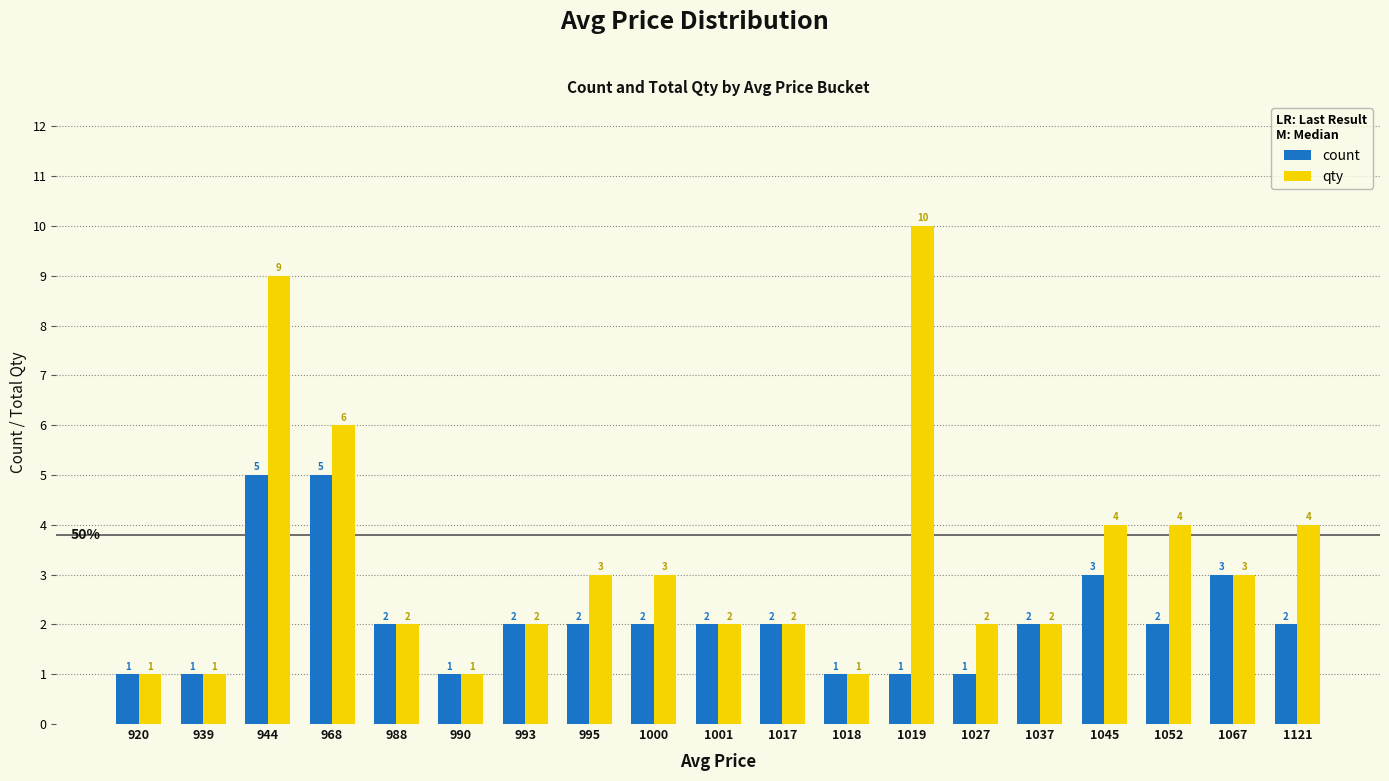

What is the maximum value shown in the chart?

10